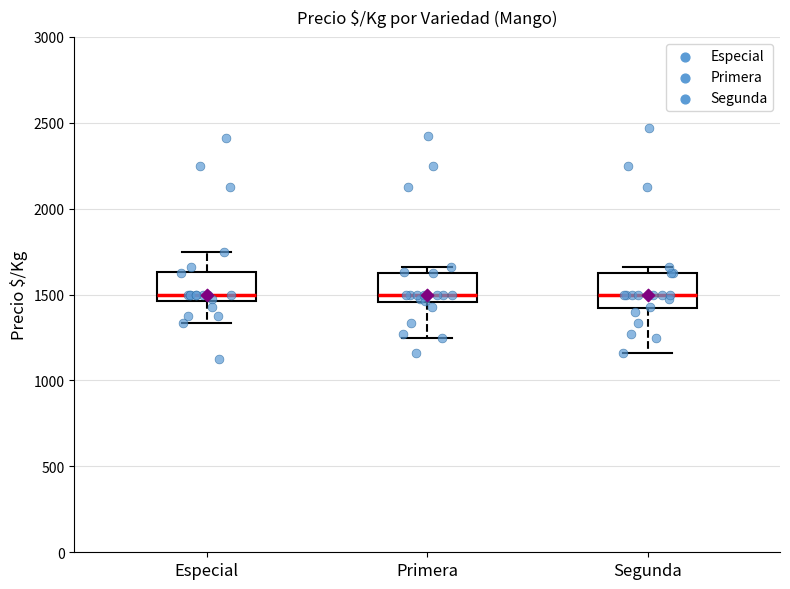

Reading left to right, read every box against the y-axis: the position of its median line, the range the box covers, and the ends of its whiskers. The values are not printed on the chart, so give them approximately, as read against the axis.

Especial: median 1500, box 1450 to 1650, whiskers 1350 to 1750
Primera: median 1500, box 1450 to 1650, whiskers 1250 to 1650 (just above the box's upper edge)
Segunda: median 1500, box 1400 to 1650, whiskers 1150 to 1650 (just above the box's upper edge)